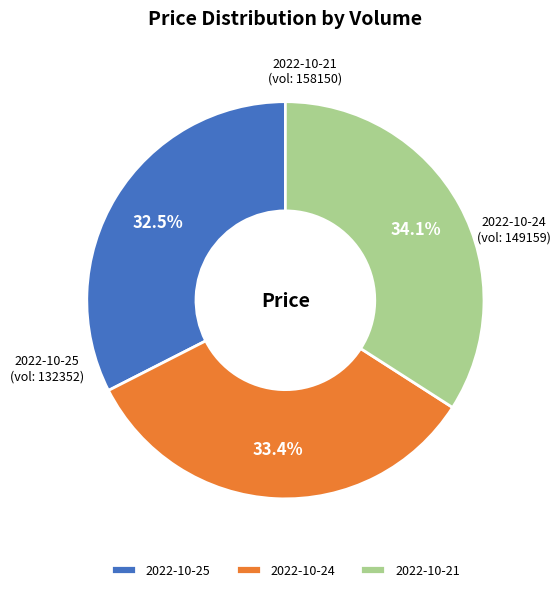

What is the ratio of the value at 2022-10-25 to the value at 2022-10-24?

1.0